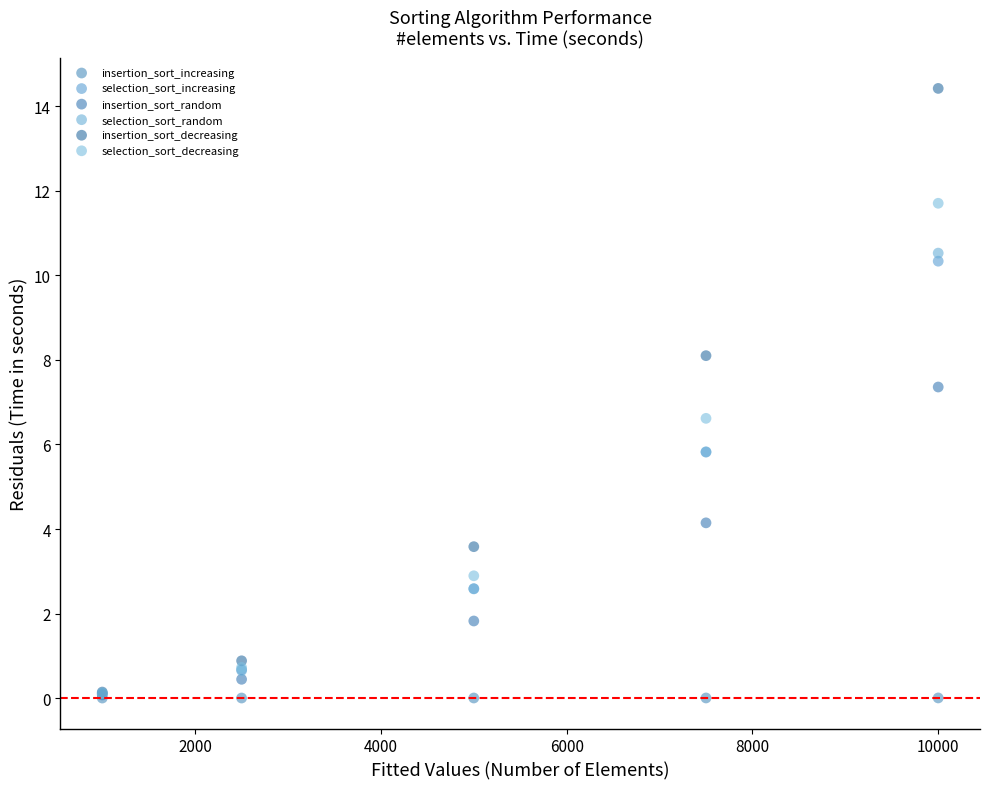

Which series has the widest spread of Y values?

insertion_sort_decreasing